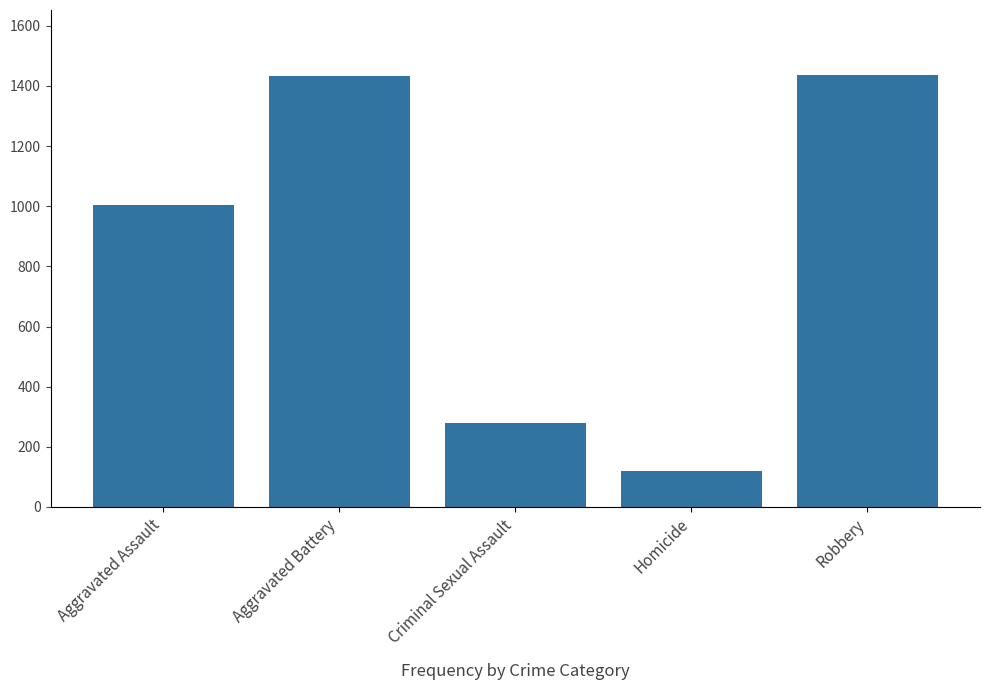

Between Criminal Sexual Assault and Aggravated Battery, which is larger?

Aggravated Battery